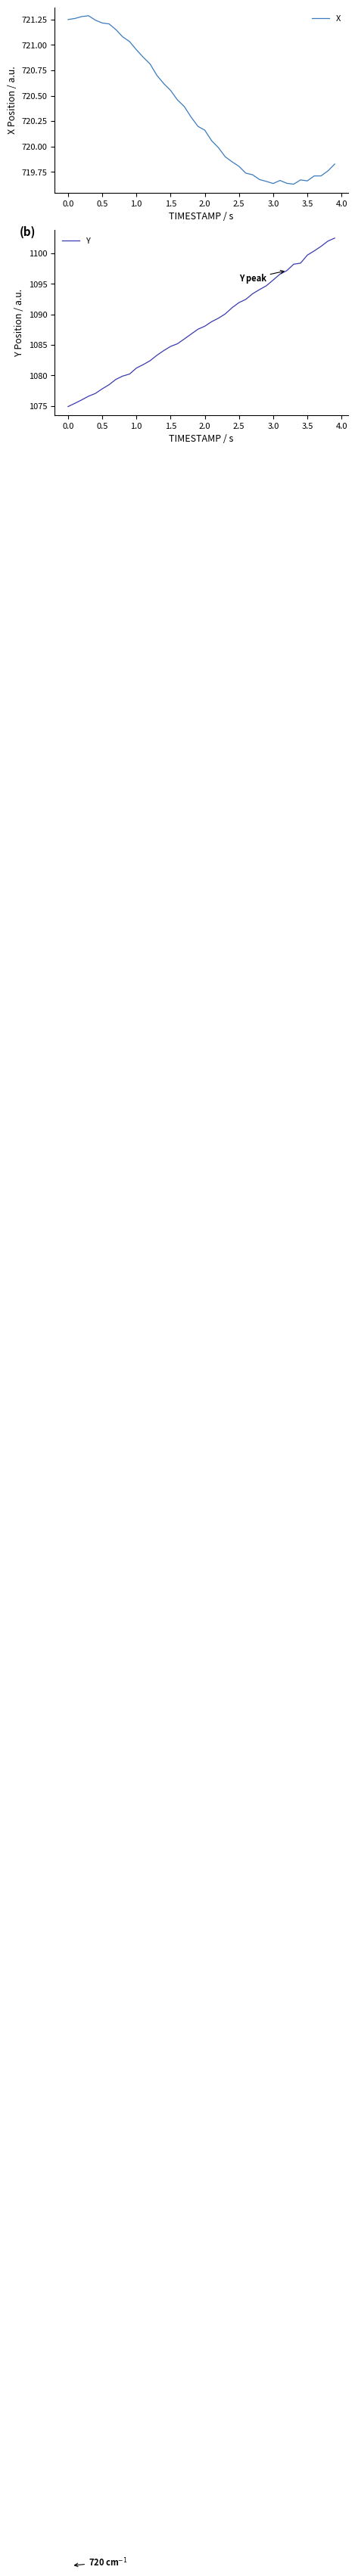

At which label does Y first exceed 1088?

2.0